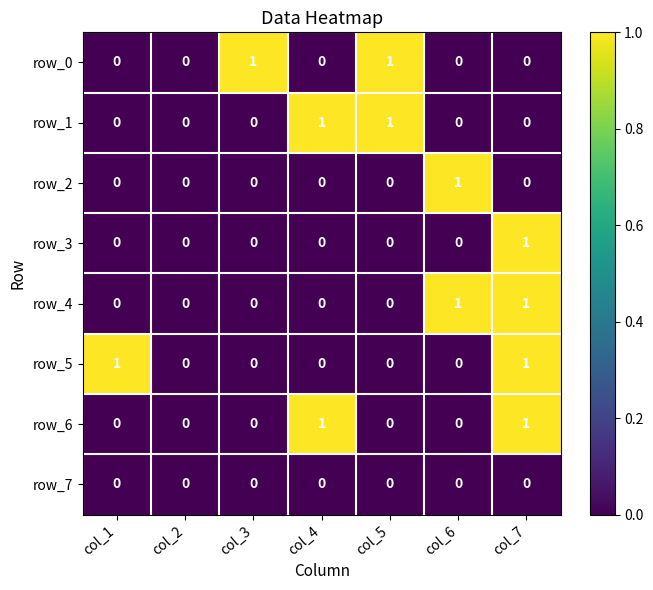

Is it true that row_6 equals 1 at col_3?

False